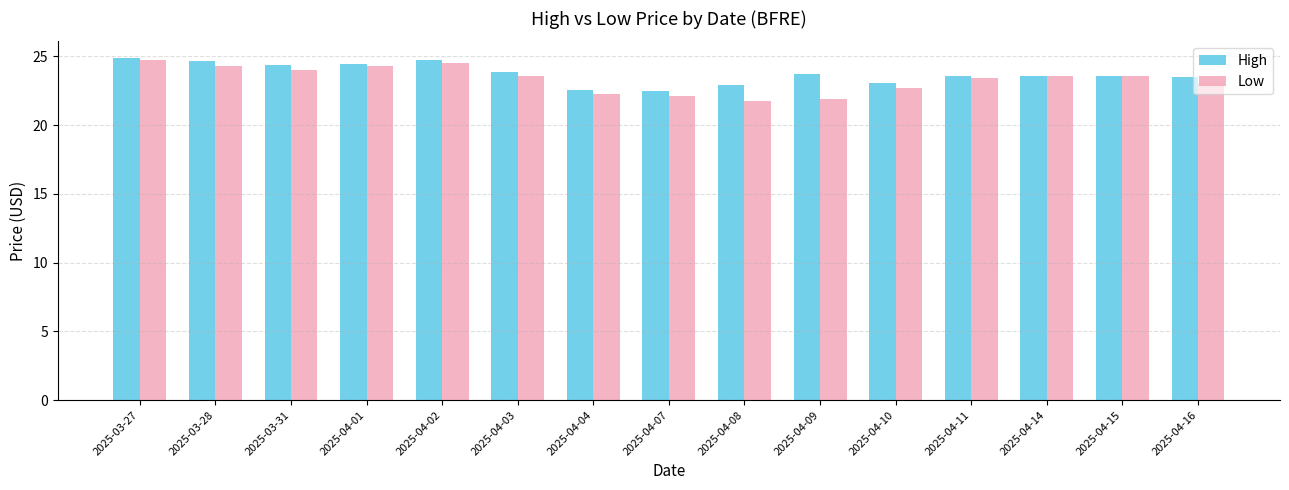

What is the difference between the highest and lowest values at 2025-04-08?

1.2